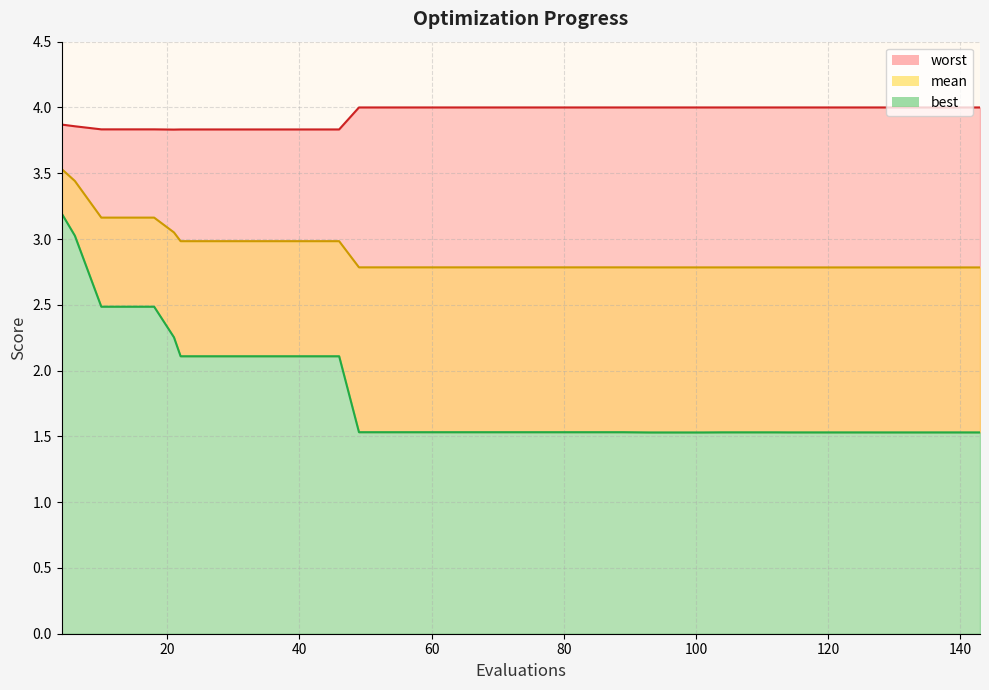

The best series shows 1.5 at 10. True or false?

False